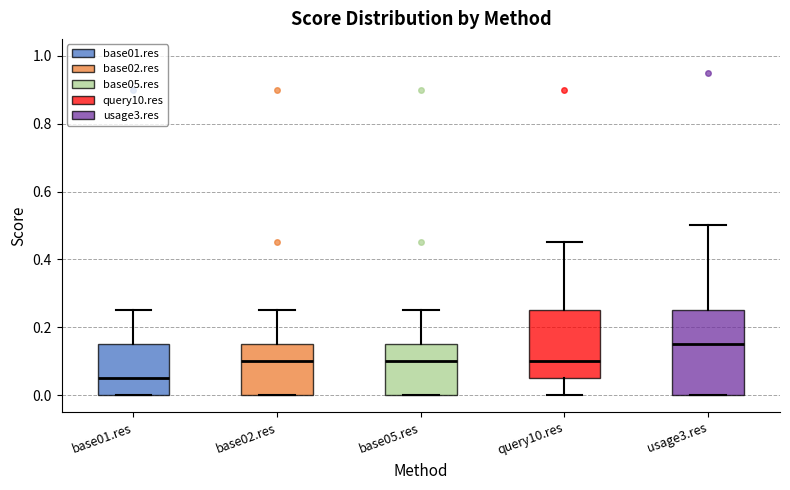

Comparing the boxes themselves (not the whiskers), which one is the tallest?

usage3.res